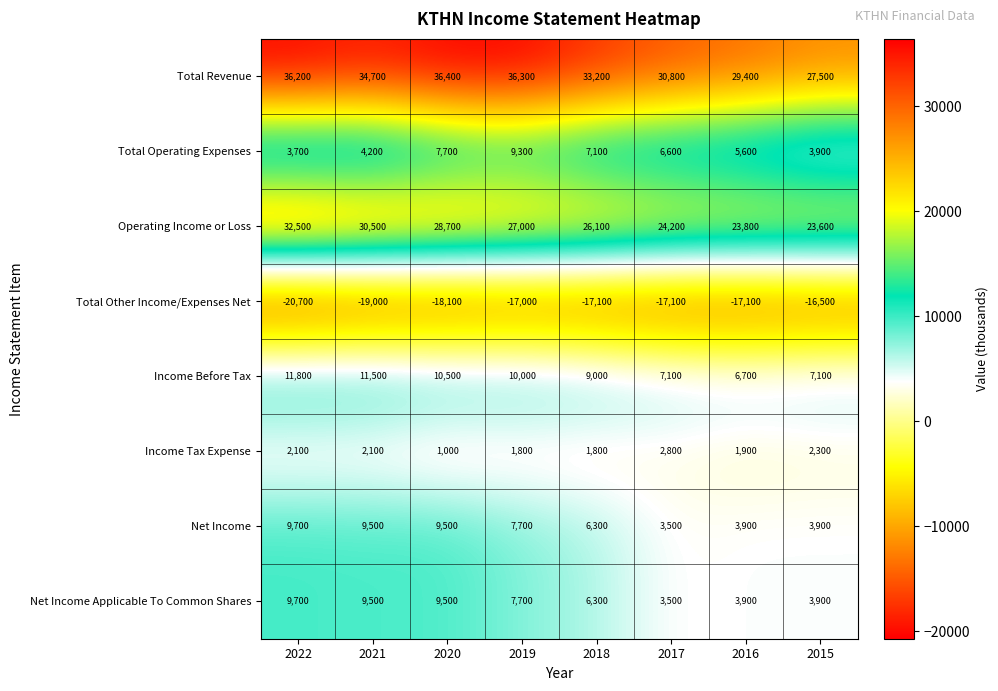

At which label is Net Income Applicable To Common Shares closest to 6600?

2018